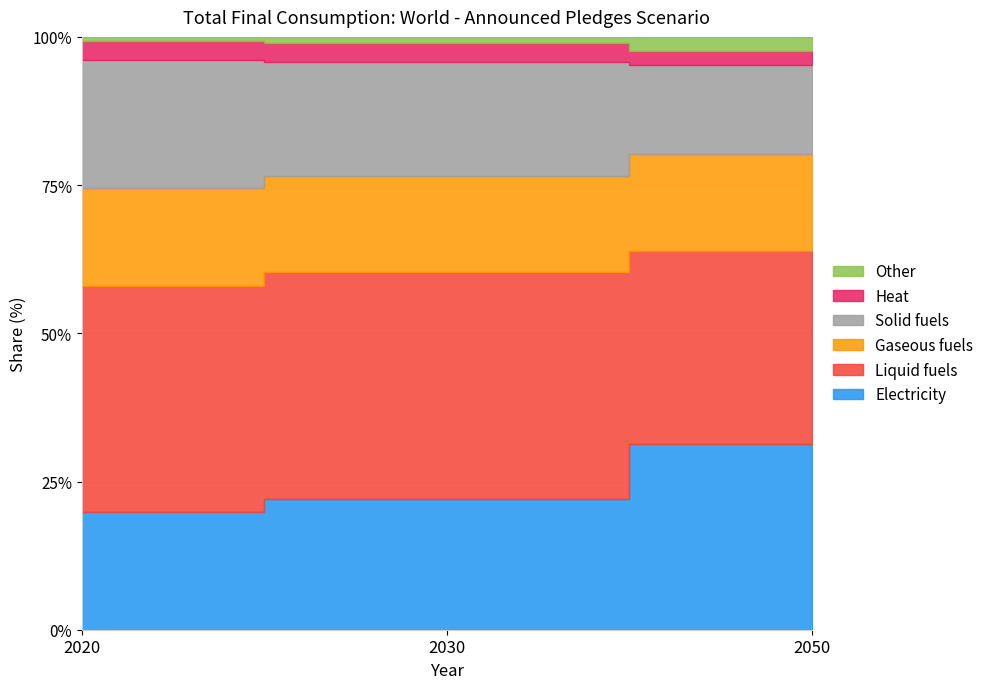

How many data points in Solid fuels are above 19?

2